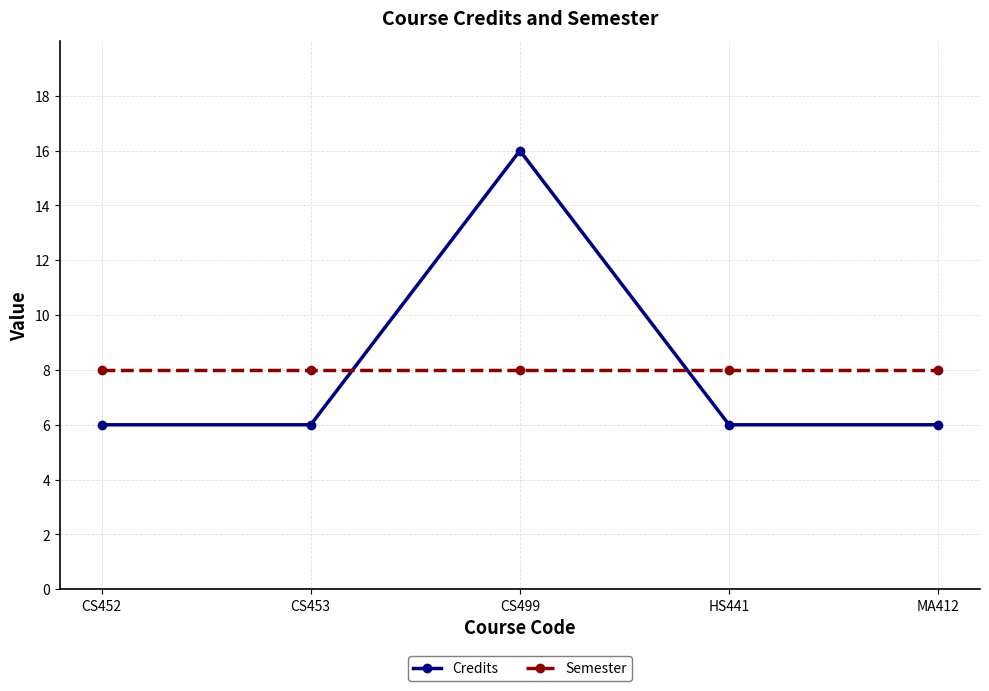

Is it true that Semester equals 8 at CS453?

True